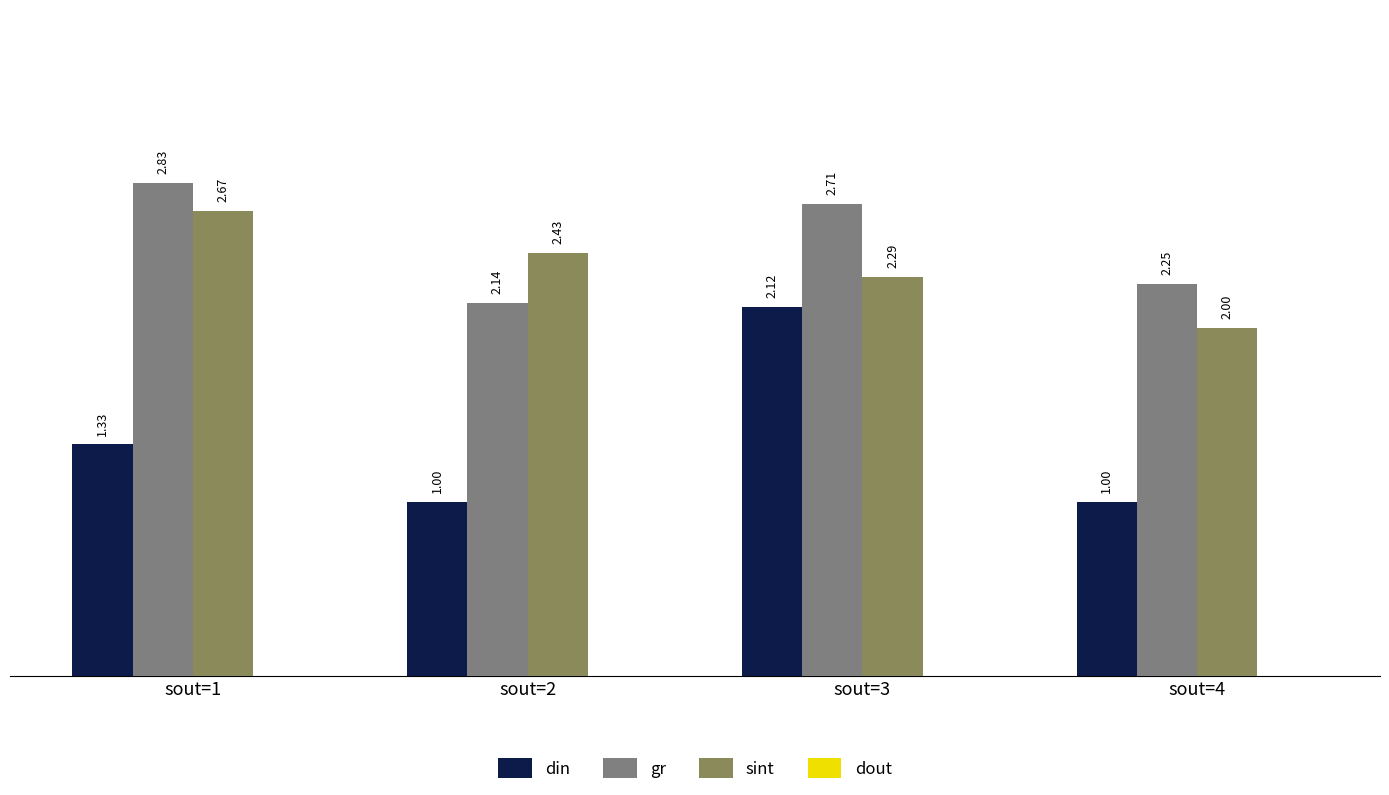

True or false: gr has a value of 4.7 at sout=3.

False